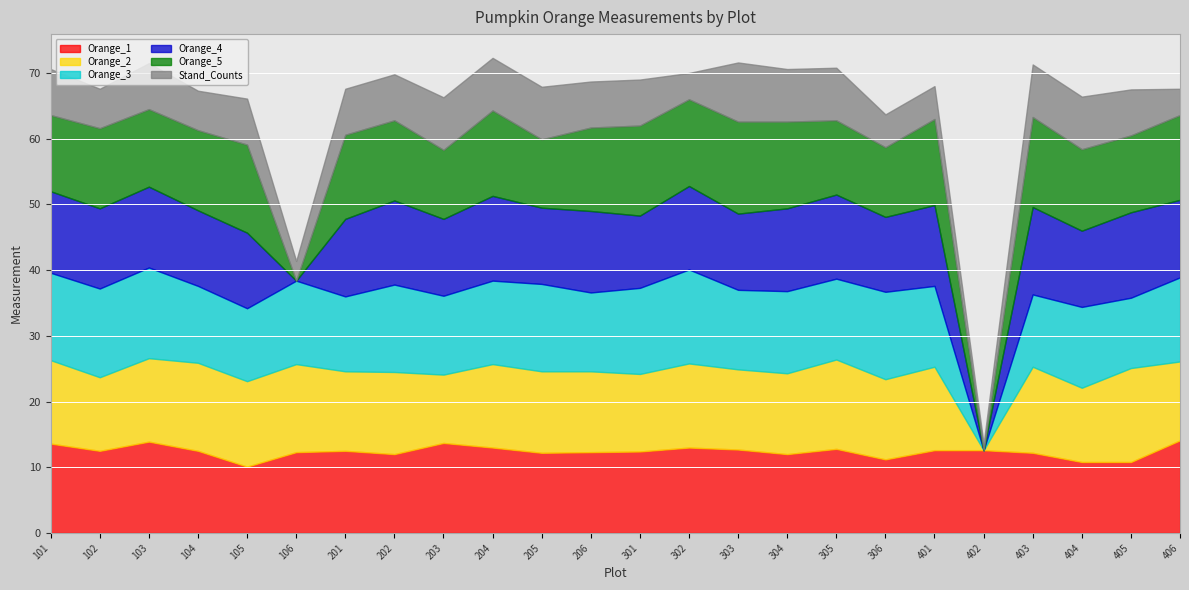

Reading left to right, what are all the values shown in this chart?

Orange_1: 13.6	12.5	13.9	12.5	10.1	12.3	12.5	12.0	13.7	13.0	12.2	12.3	12.4	13.0	12.7	12.0	12.8	11.2	12.6	12.6	12.2	10.8	10.8	14.1
Orange_2: 12.7	11.2	12.7	13.4	13.0	13.4	12.1	12.5	10.4	12.7	12.4	12.3	11.8	12.8	12.2	12.3	13.6	12.2	12.7	0.0	13.1	11.3	14.3	12.0
Orange_3: 13.3	13.5	13.8	11.7	11.1	12.7	11.4	13.3	12.0	12.7	13.3	12.0	13.1	14.3	12.1	12.5	12.3	13.3	12.3	0.0	11.0	12.3	10.7	12.8
Orange_4: 12.4	12.2	12.3	11.5	11.5	0.0	11.8	12.8	11.7	12.9	11.6	12.4	11.0	12.7	11.6	12.6	12.8	11.4	12.3	0.0	13.3	11.6	13.0	11.8
Orange_5: 11.6	12.2	11.8	12.2	13.4	0.0	12.8	12.2	10.5	13.0	10.4	12.7	13.7	13.2	14.0	13.2	11.3	10.6	13.1	0.0	13.7	12.4	11.7	12.9
Stand_Counts: 7.0	6.0	7.0	6.0	7.0	3.0	7.0	7.0	8.0	8.0	8.0	7.0	7.0	4.0	9.0	8.0	8.0	5.0	5.0	1.0	8.0	8.0	7.0	4.0